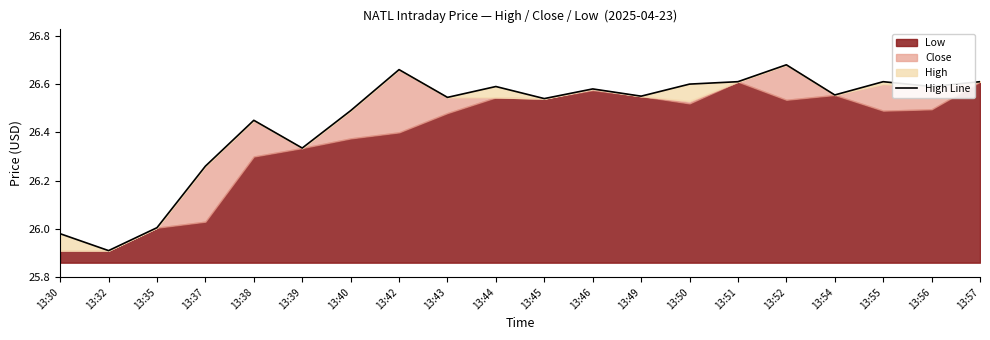

What is the change in value from 13:40 to 13:46?

+0.1